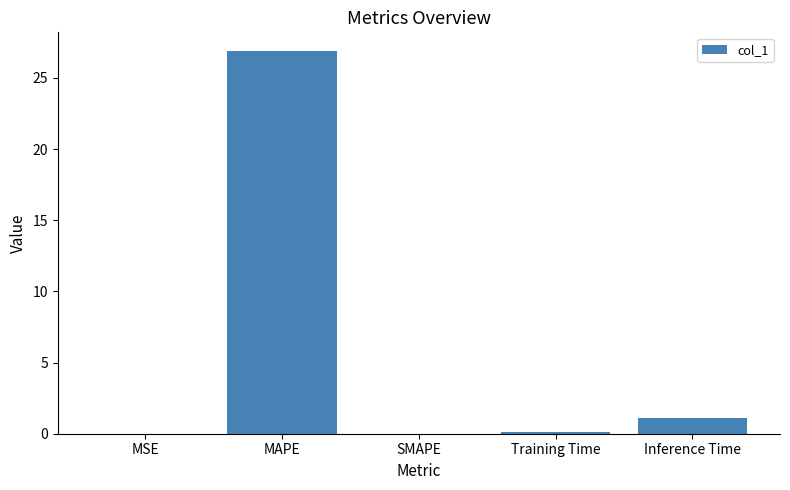

Between Inference Time and MAPE, which is larger?

MAPE